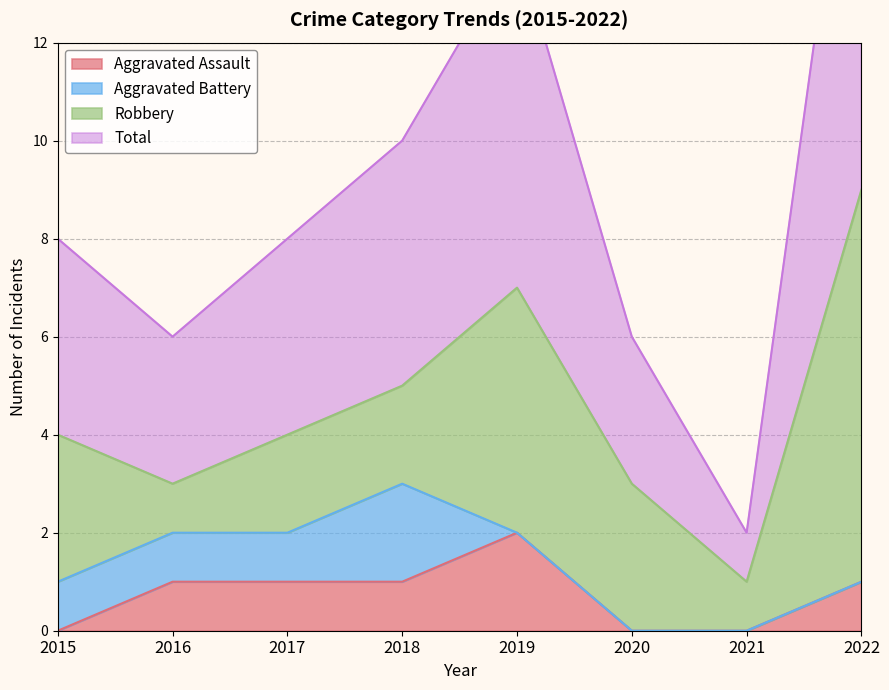

Rank the categories by Aggravated Assault value from lowest to highest.

2015, 2020, 2021, 2016, 2017, 2018, 2022, 2019